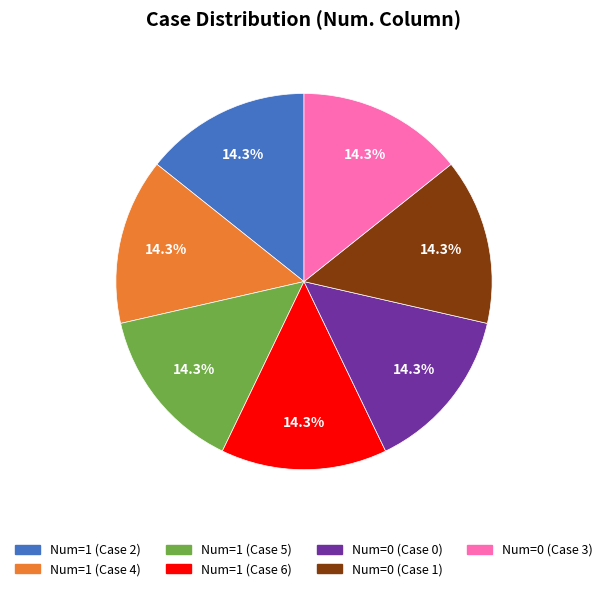

Is there any slice that represents more than half of the pie?

No